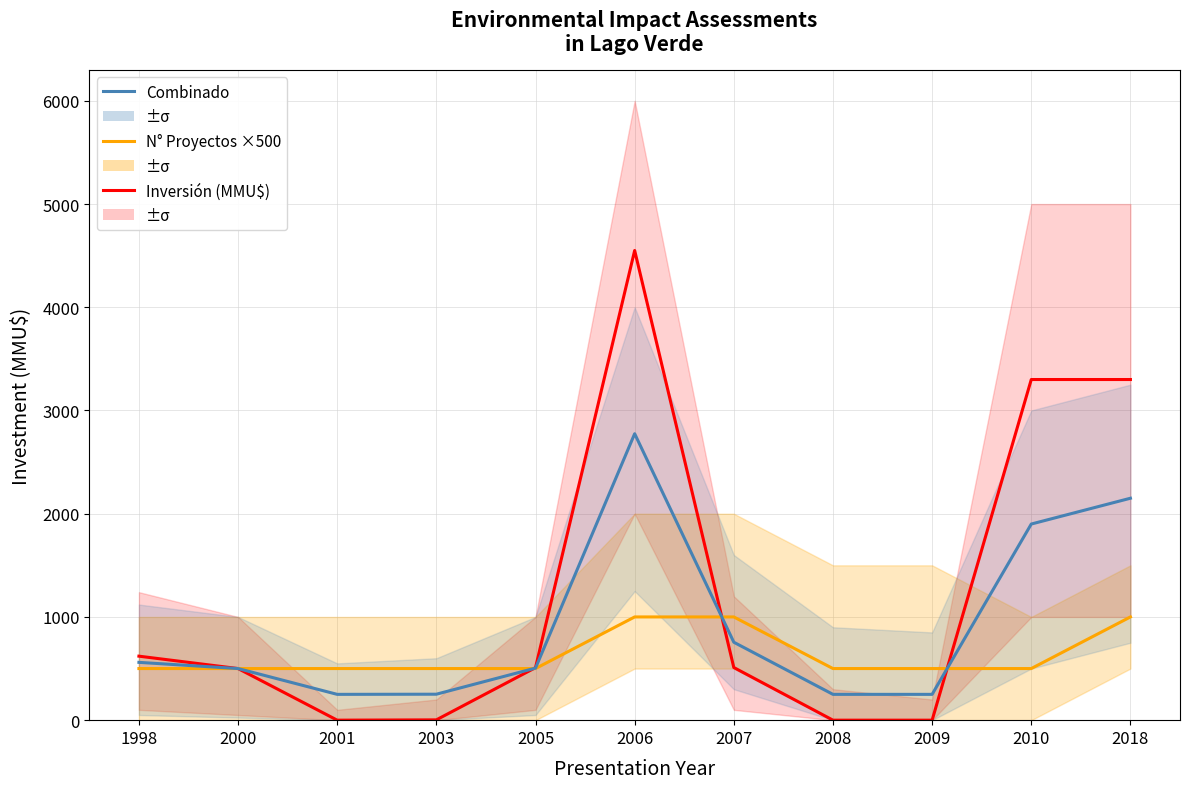

True or false: Combinado has more than 1 interior local peaks.

False